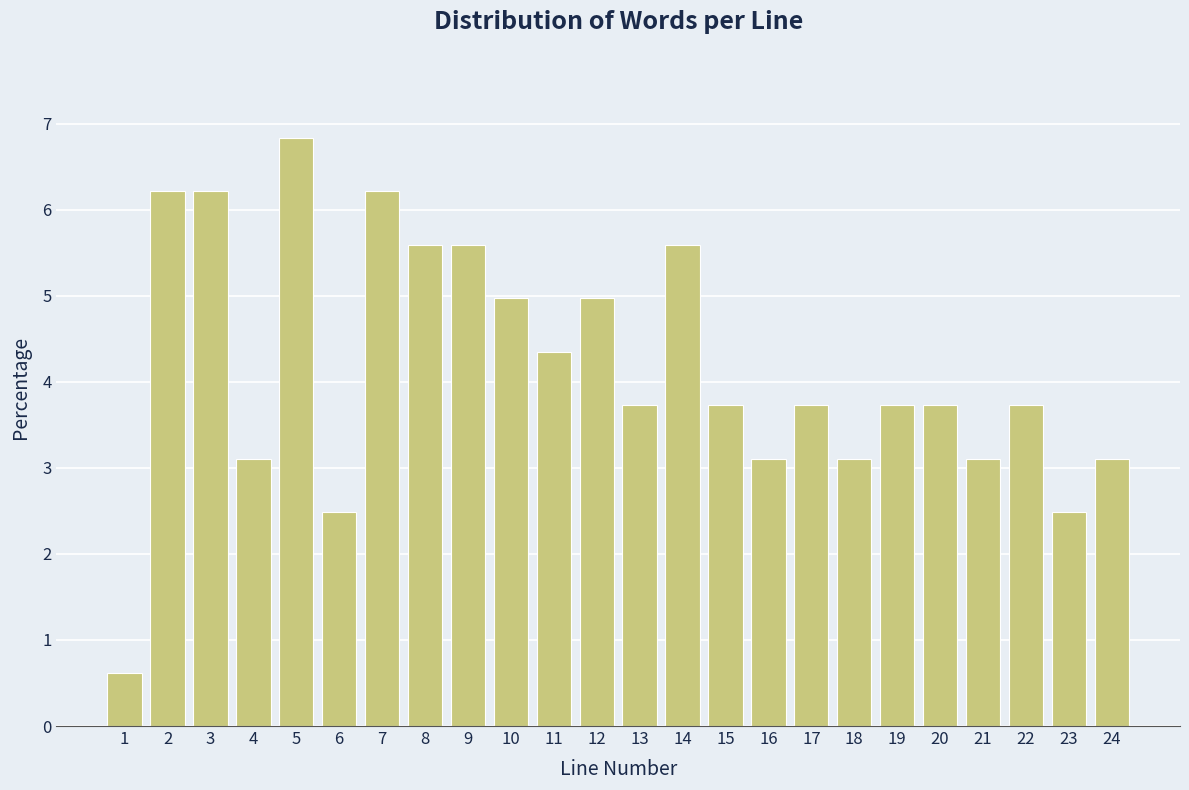

Reading right to left, what are all the values shown in this chart?

3.1	2.5	3.7	3.1	3.7	3.7	3.1	3.7	3.1	3.7	5.6	3.7	5.0	4.3	5.0	5.6	5.6	6.2	2.5	6.8	3.1	6.2	6.2	0.6